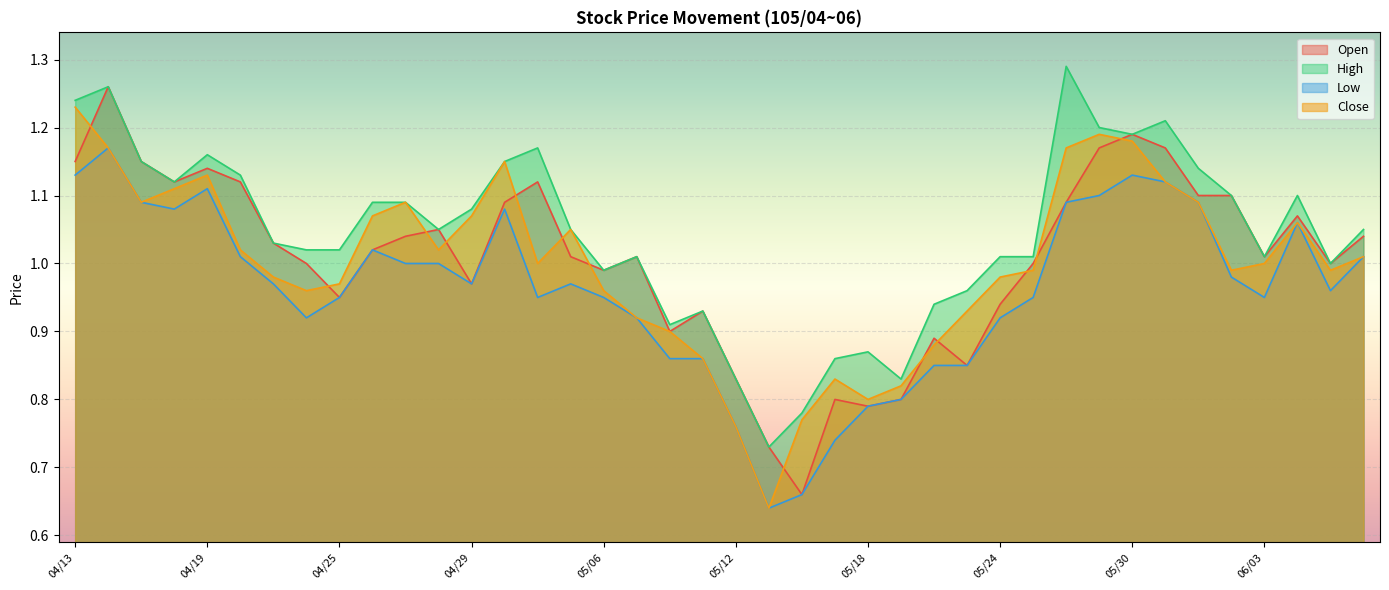

The value of High at 04/27 is 0.4. True or false?

False